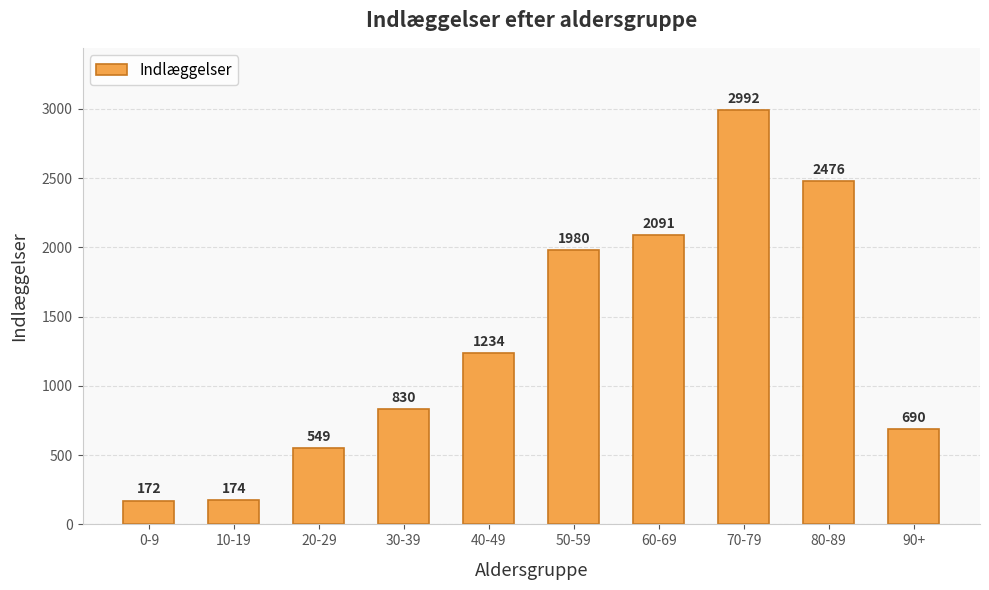

What is the difference between the second highest and minimum values?

2304